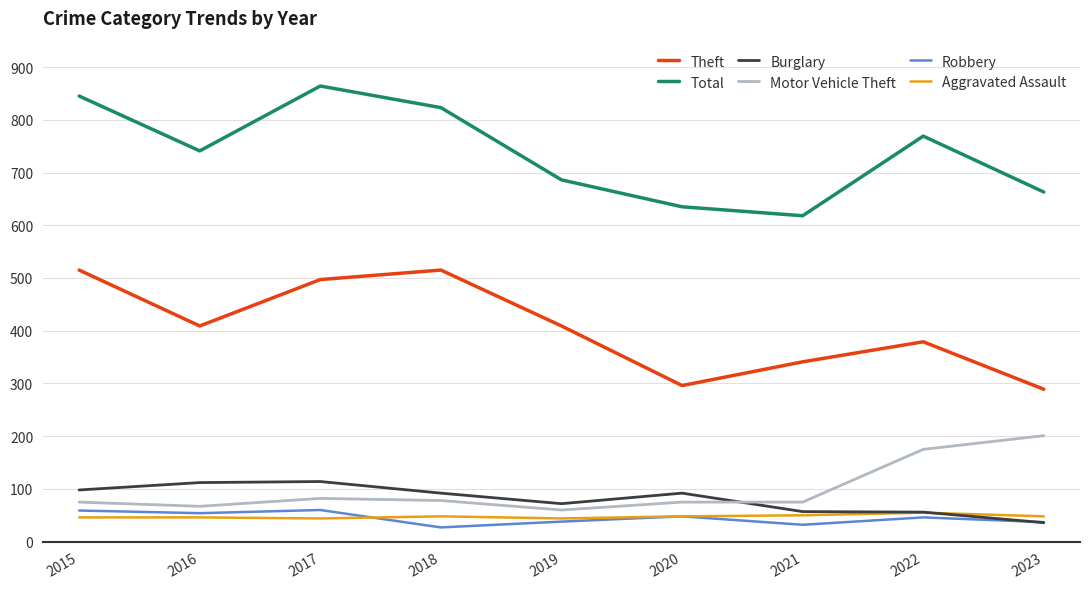

What is the total value across all series at 2021?

1173